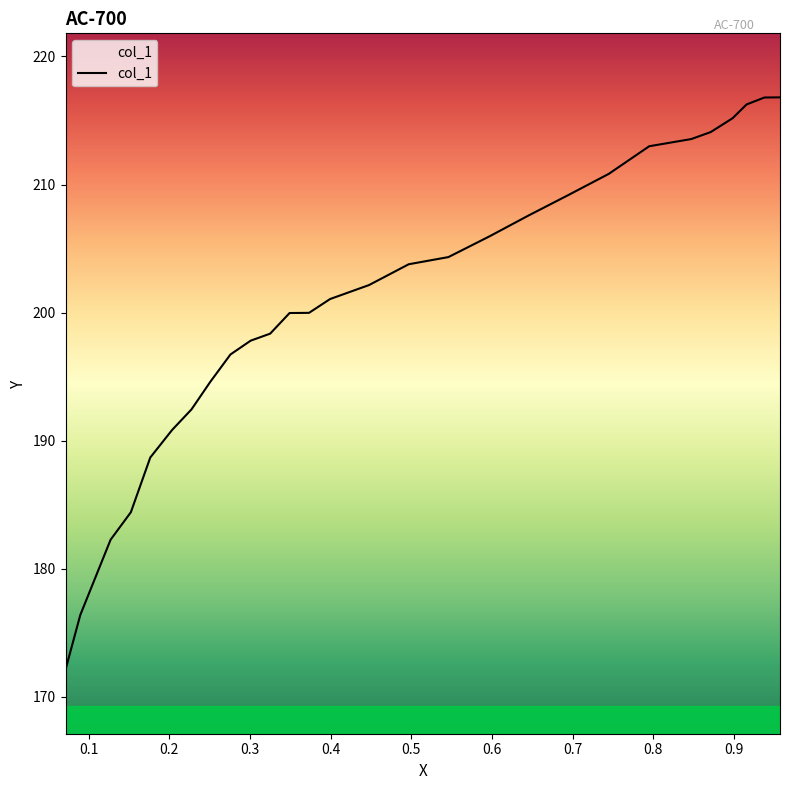

Which has a higher value, 0.6 or 0.7?

0.7